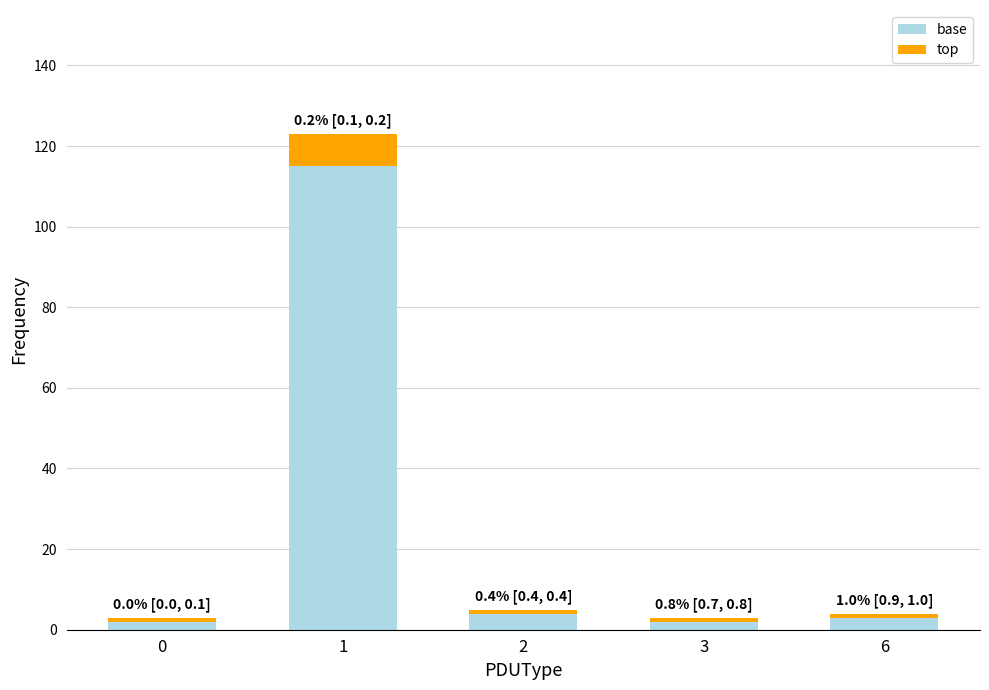

What is the highest value of the base series?

115